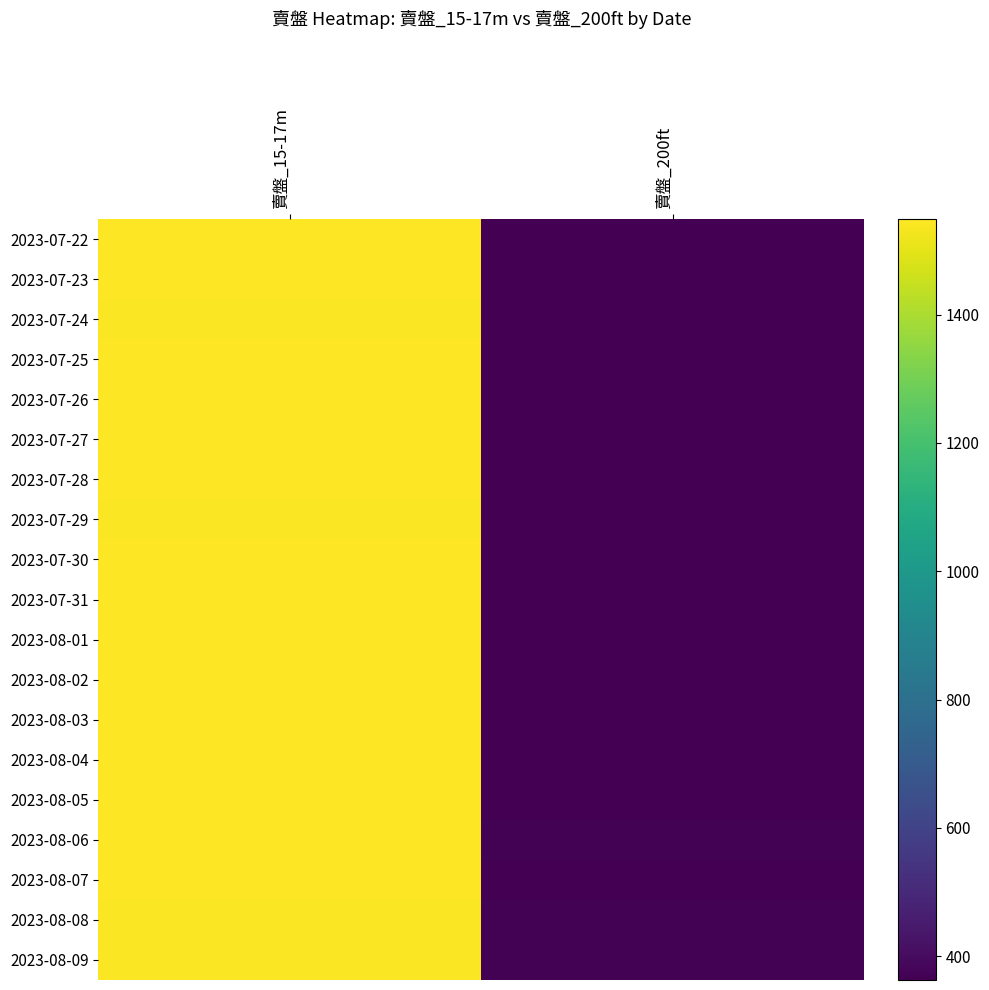

What is the smallest value displayed?

363